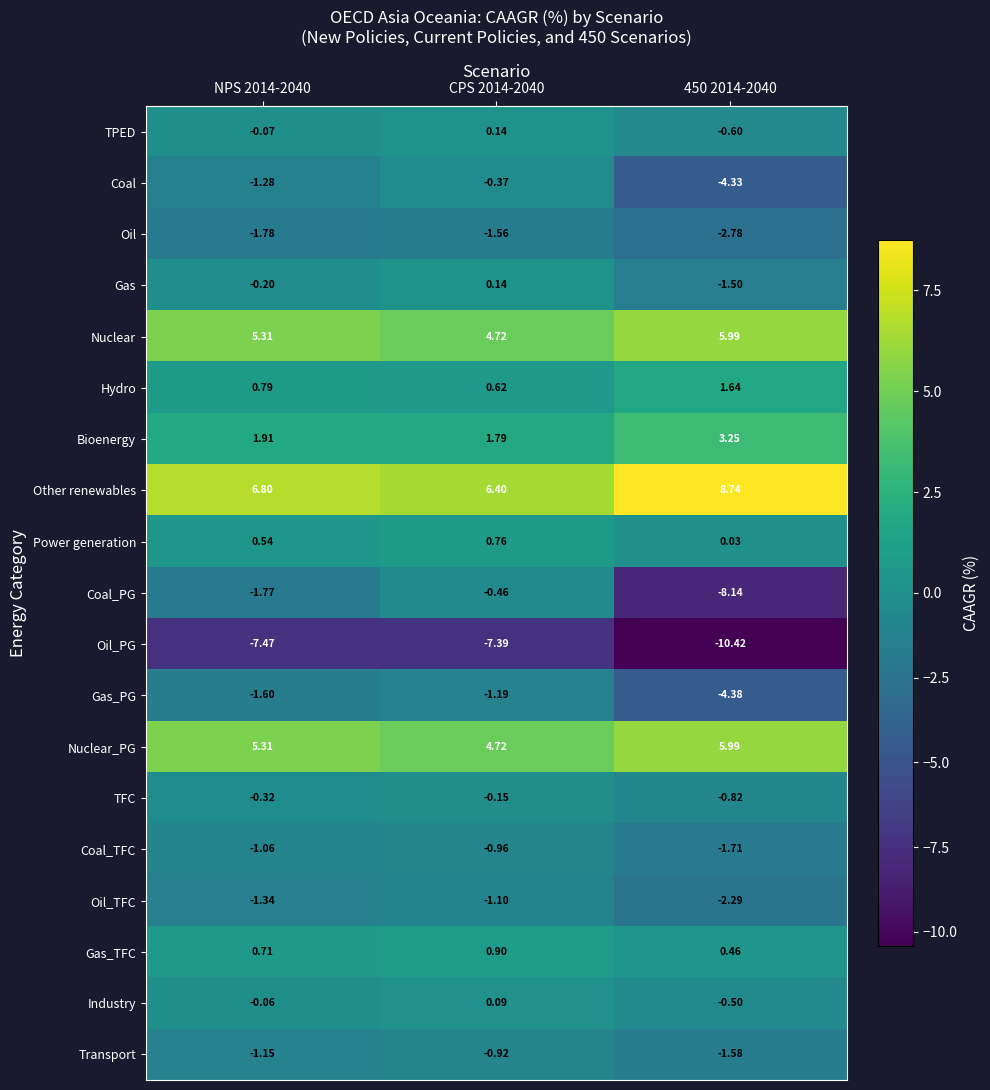

Which series has the largest total across all categories?

Other renewables